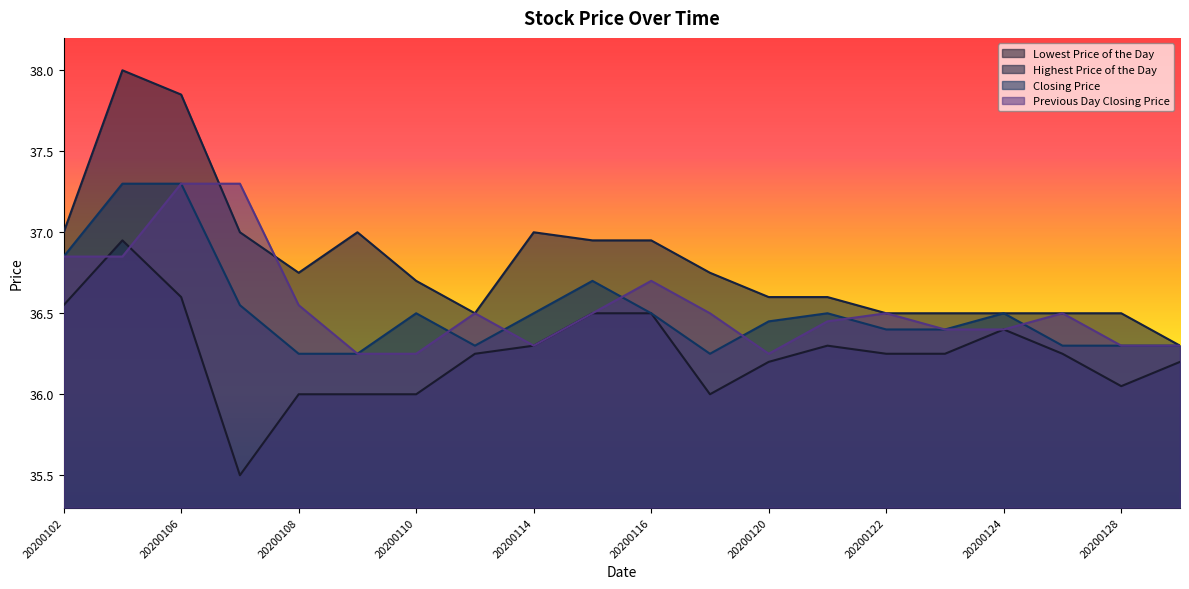

Where is Closing Price nearest to the value 36?

20200108